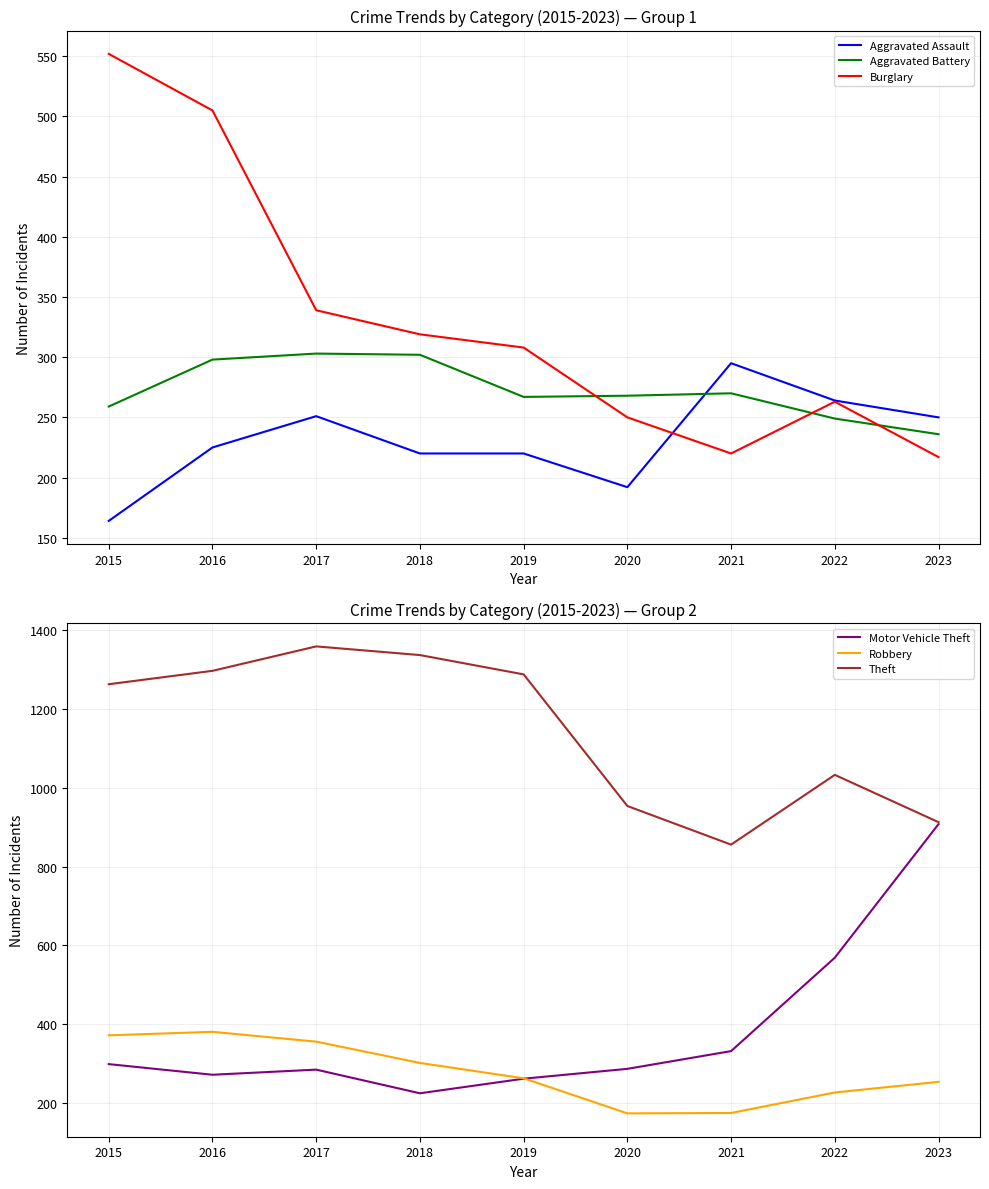

Which series has the largest range (max minus min)?

Motor Vehicle Theft